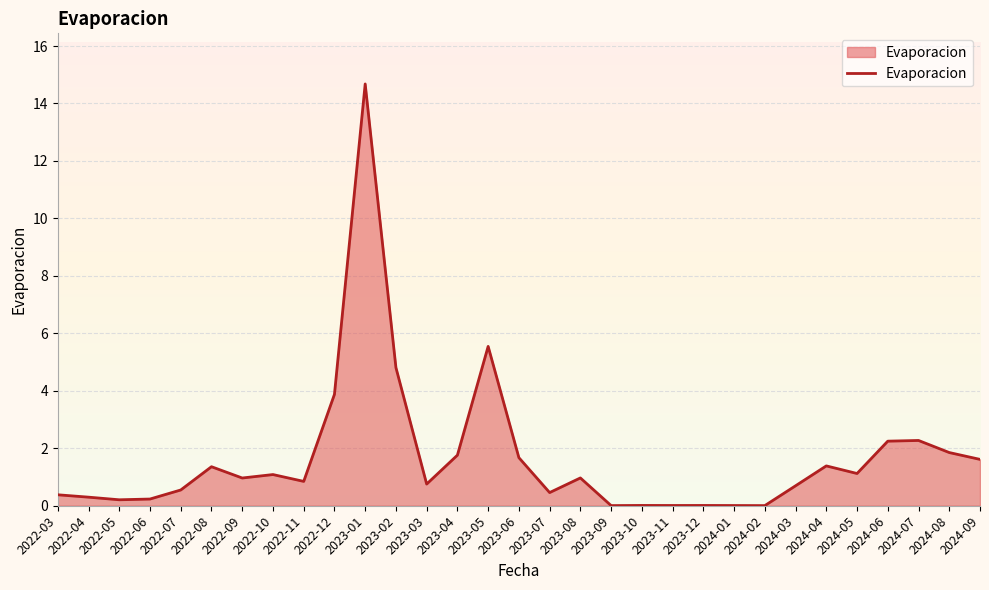

What is the greatest value displayed?

14.7